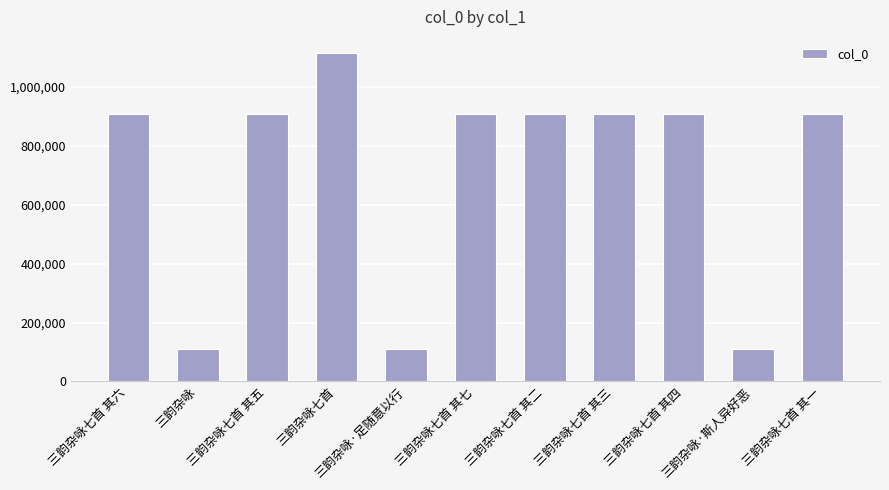

Approximately how many times larger is the value at 三韵杂咏七首 其一 compared to 三韵杂咏七首 其七?

1.0